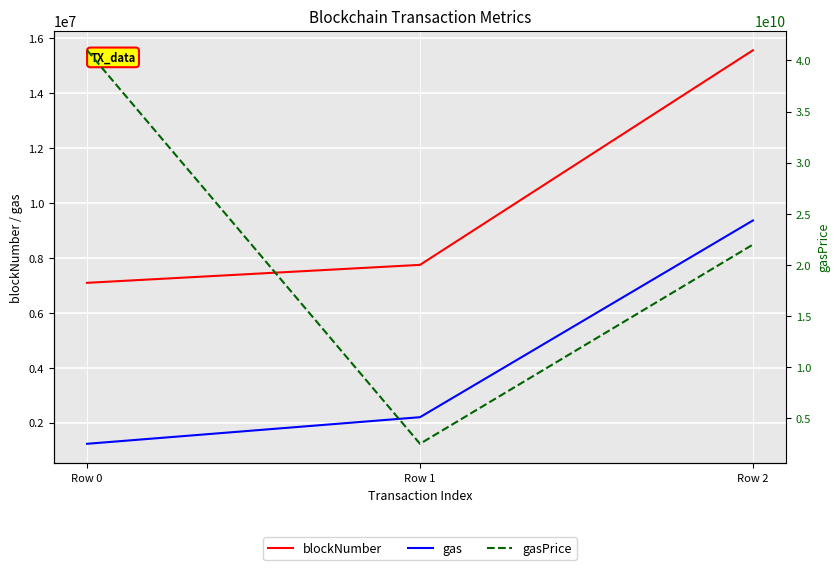

Which series has the widest spread of values?

gasPrice